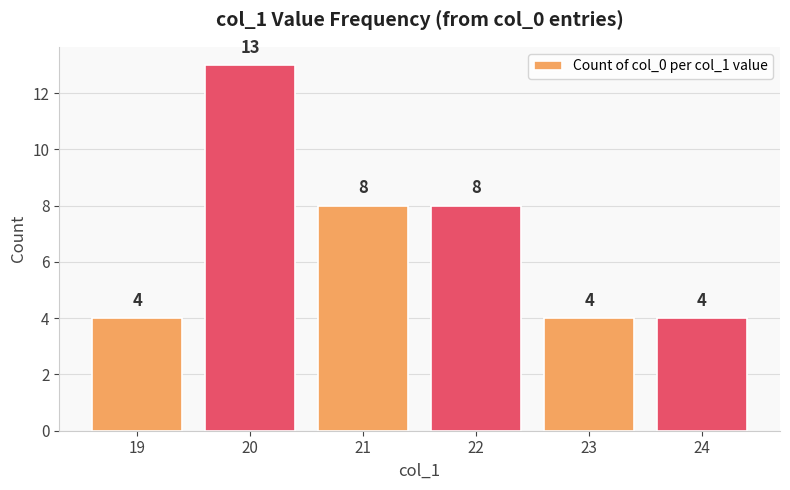

The chart shows a value of 4 at 22. True or false?

False